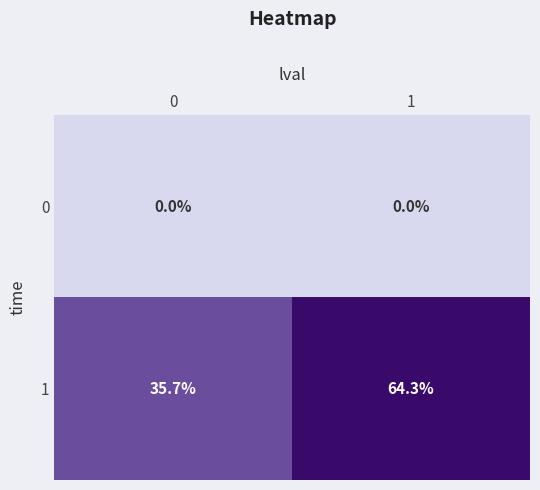

Rank the series by their maximum value, from lowest to highest.

0, 1